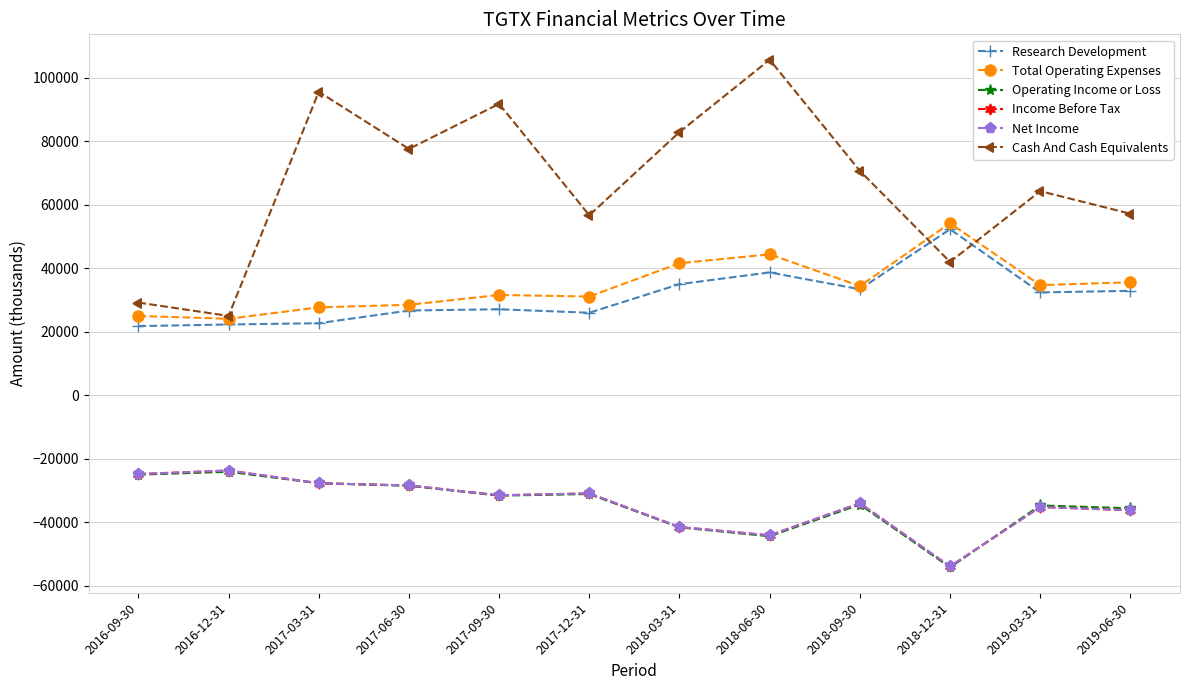

What is the approximate value of Operating Income or Loss at 2018-09-30, to the nearest 10?

-34400